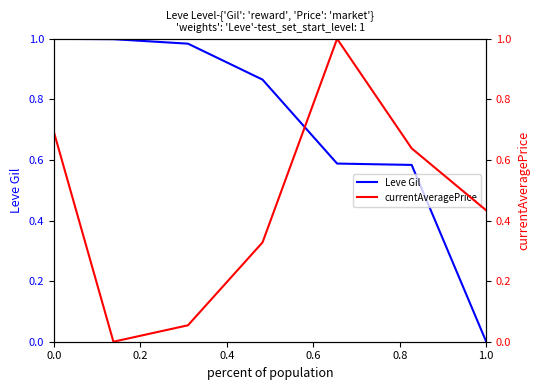

What is the spread (max minus min) of values at 0.2?

1.0